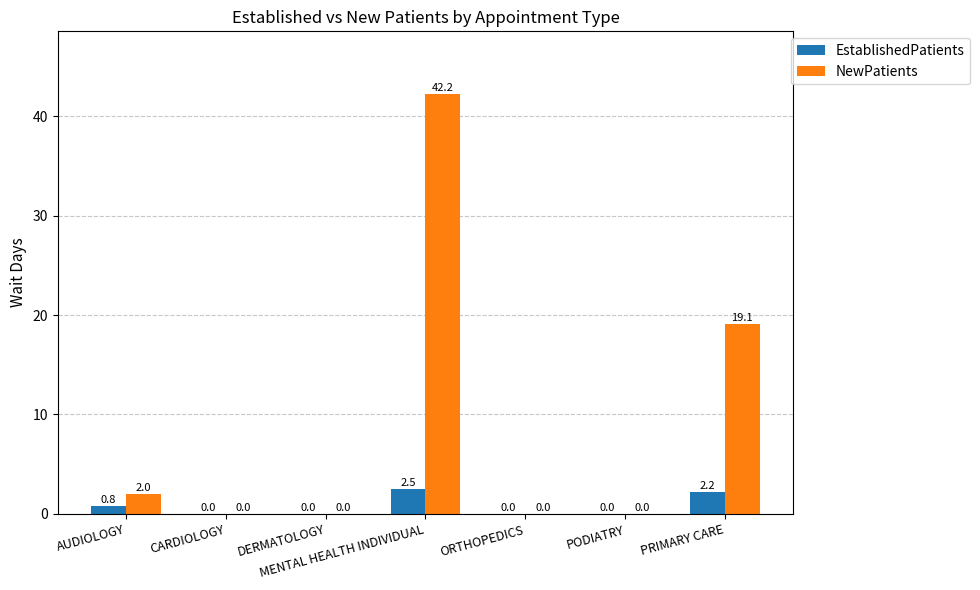

What is the highest value of the NewPatients series?

42.2